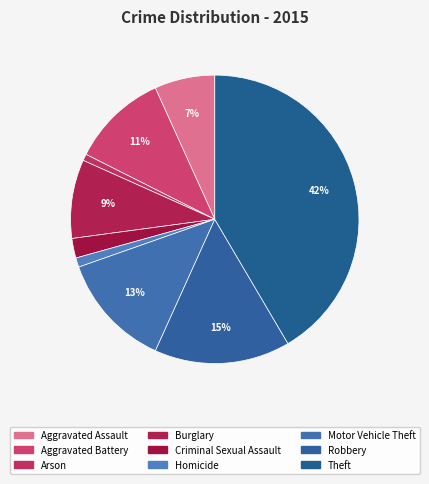

To the nearest percent, what is the combined percentage of Theft and Arson?

42%